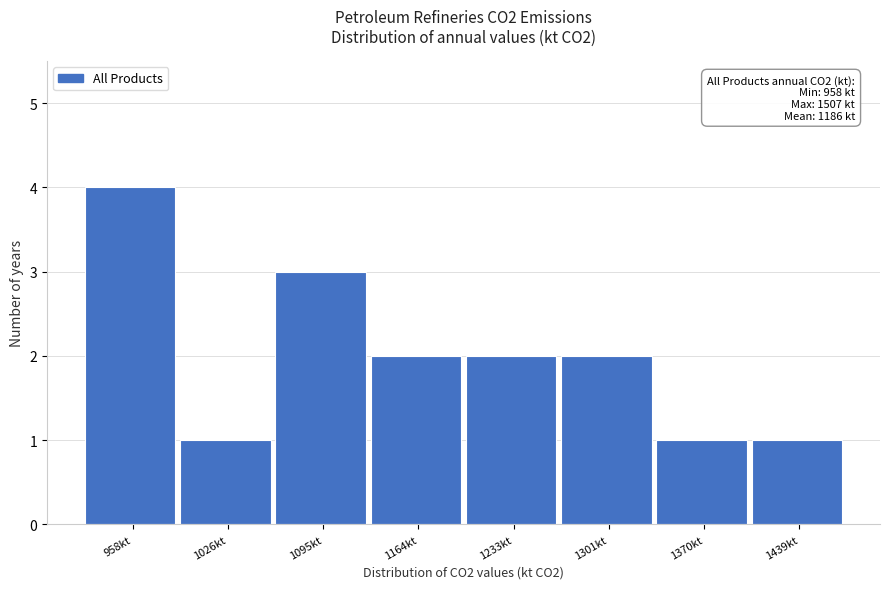

Reading right to left, what are all the values shown in this chart?

1439kt=1	1370kt=1	1301kt=2	1233kt=2	1164kt=2	1095kt=3	1026kt=1	958kt=4